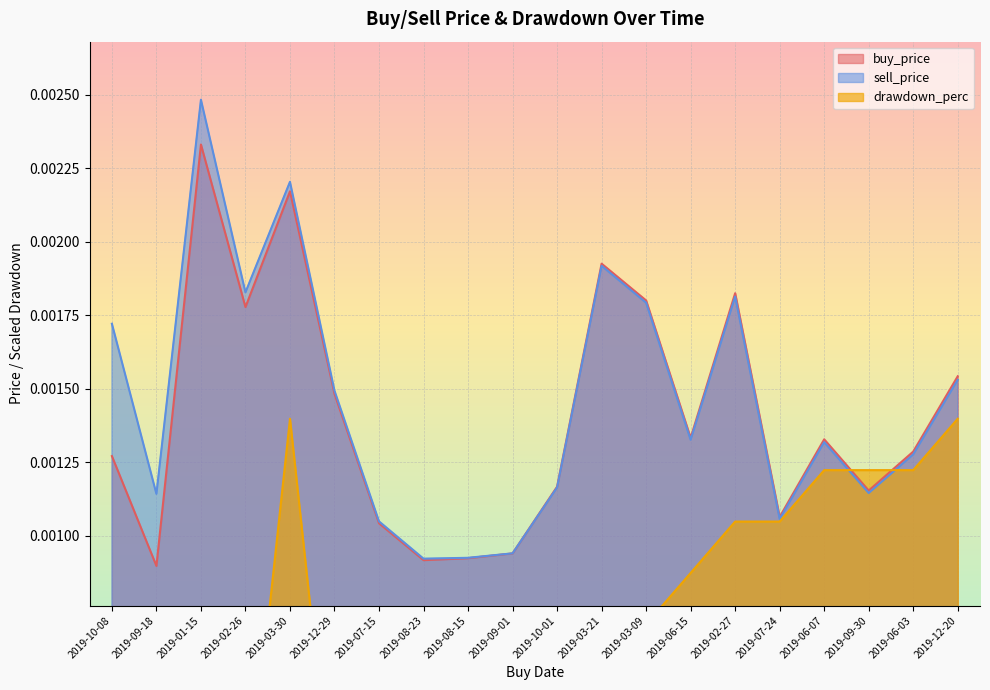

Which series ends up on top after the final intersection of sell_price and buy_price?

buy_price